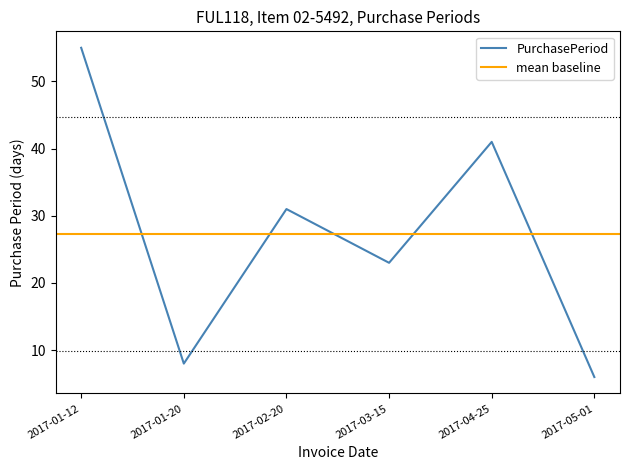

Between 2017-02-20 and 2017-01-20, which is larger?

2017-02-20